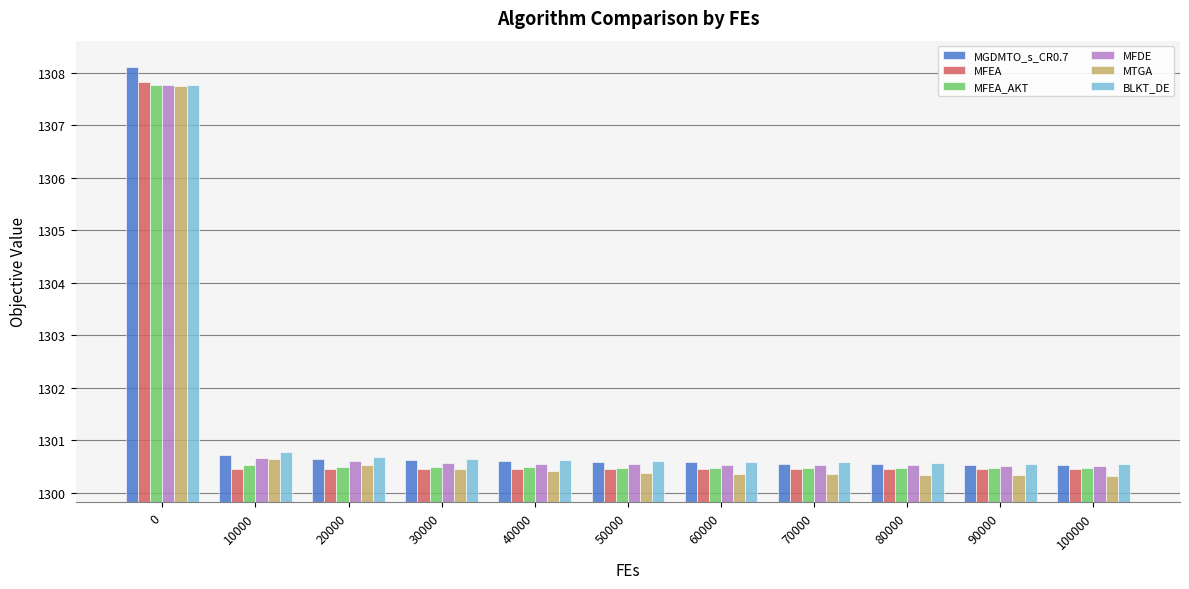

What is the sum of the MFDE values at 30000 and 10000?

2601.2